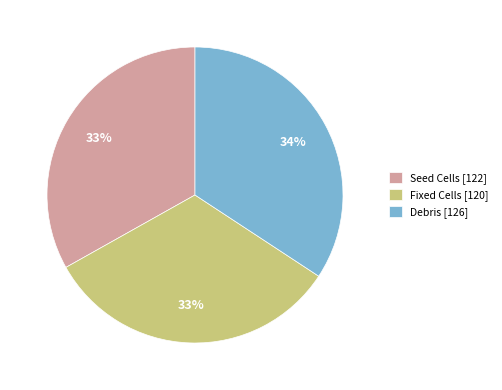

The Debris [126] slice represents 34% of the pie. True or false?

True